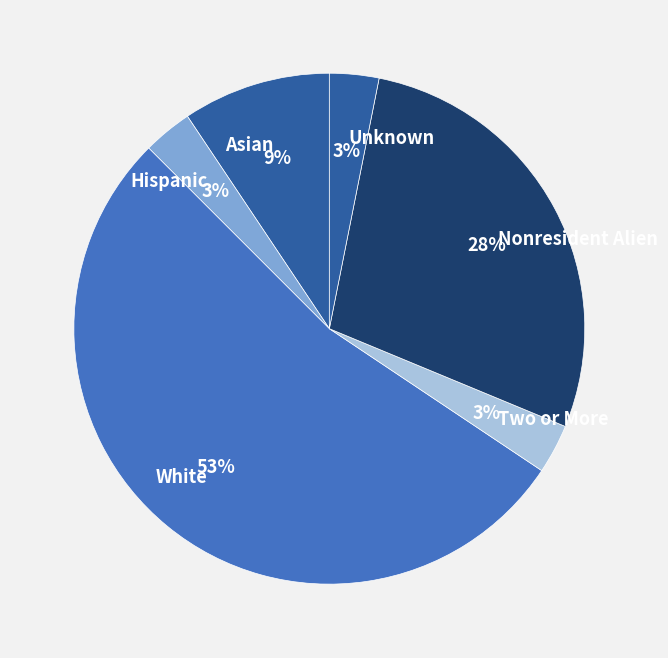

What is the largest slice in the pie chart?

White